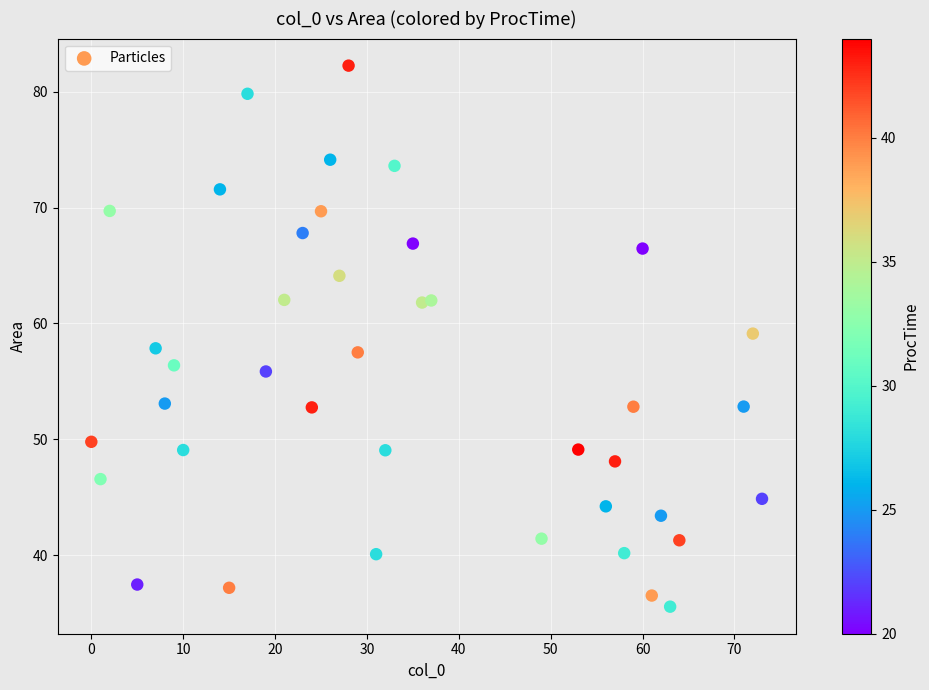

What is the range of X values (max minus min)?

73.0